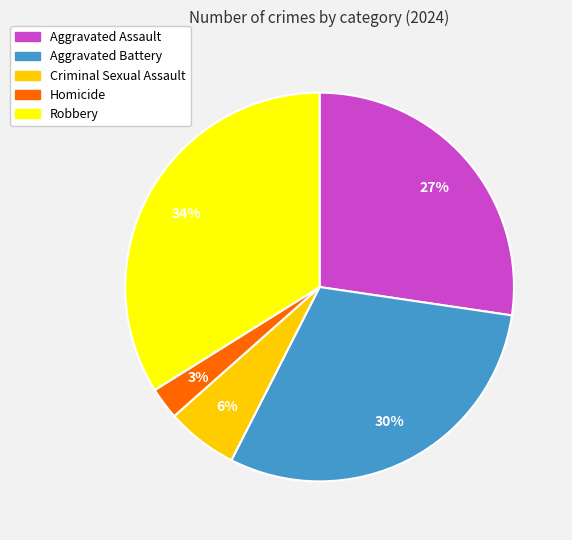

Does Robbery account for over 50% of the chart?

No